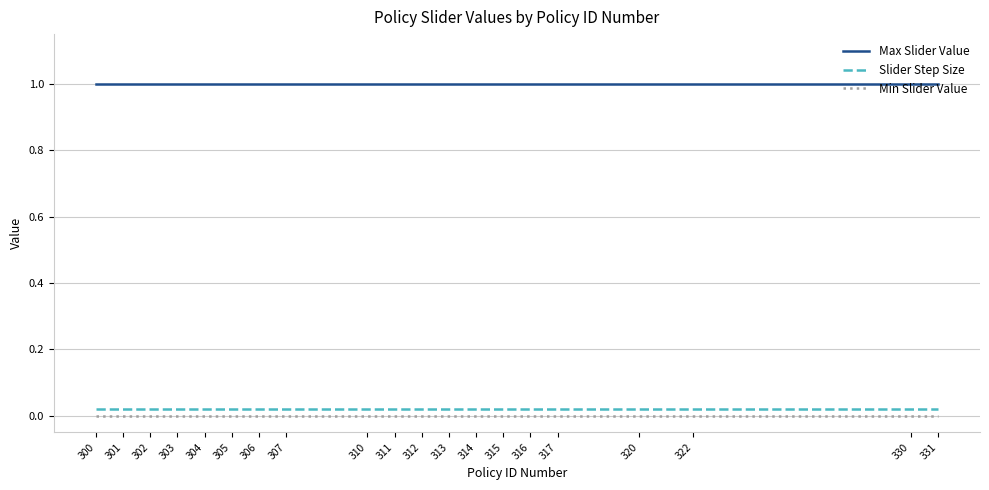

True or false: Min Slider Value and Max Slider Value cross at least once.

False